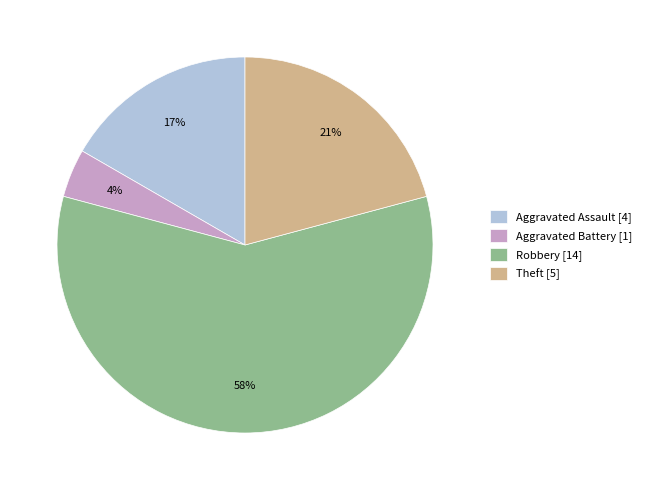

To the nearest percent, what percentage of the pie is Aggravated Battery [1]?

4%